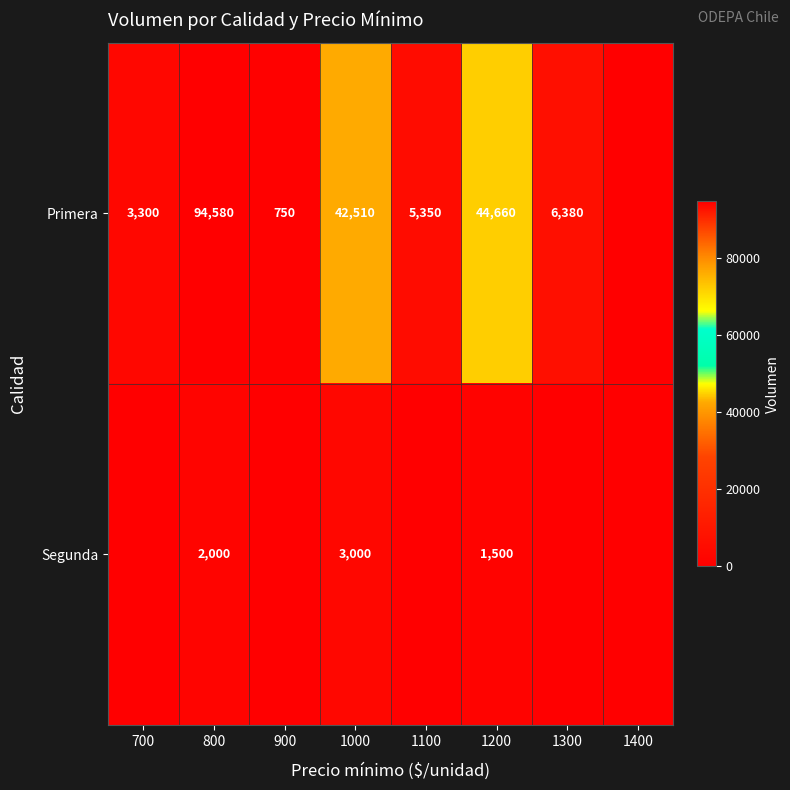

The Primera series shows 61226 at 1000. True or false?

False